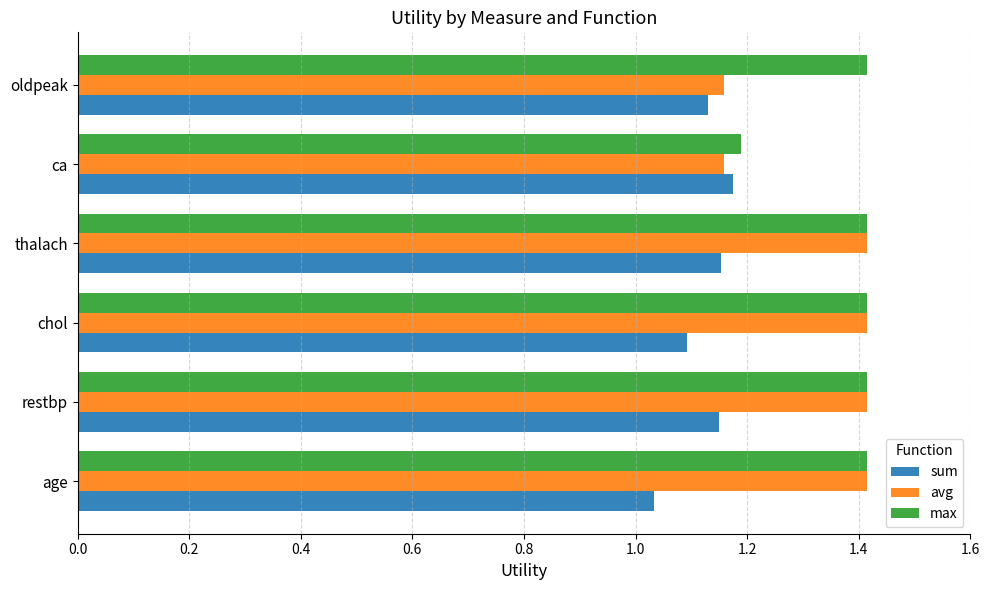

Which series has the largest total across all categories?

max